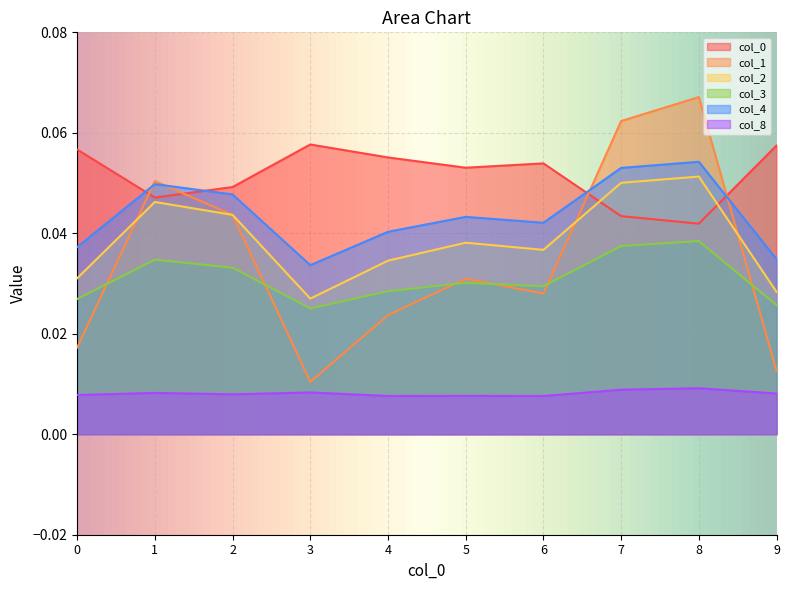

At which category does 2 reach its first local peak?

1